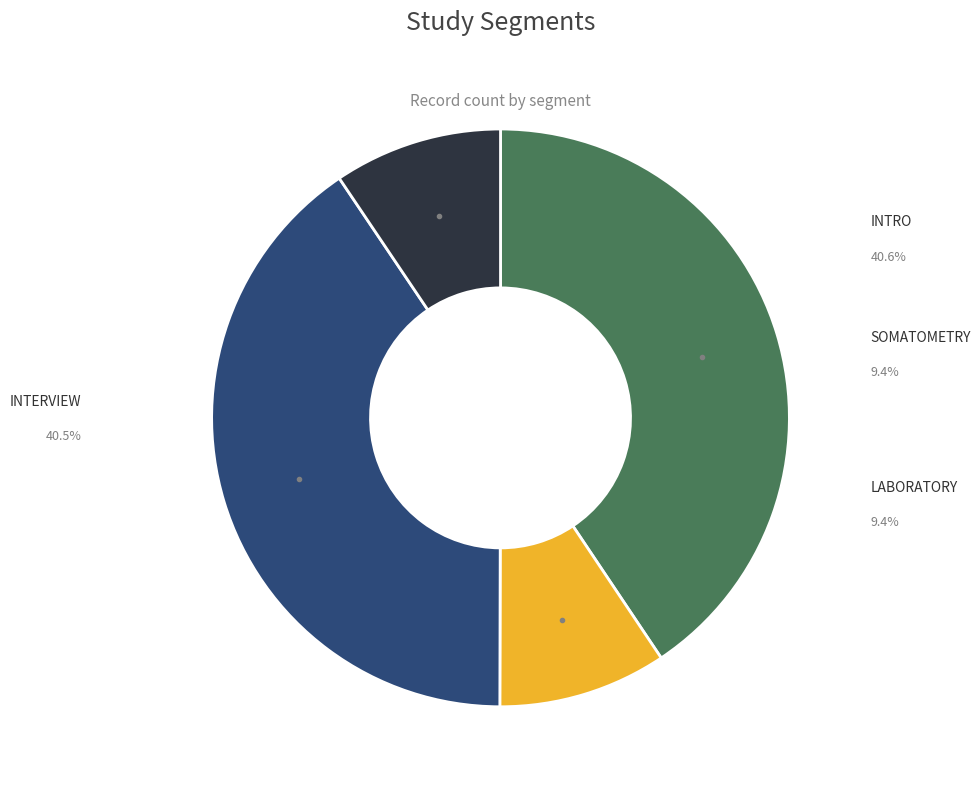

To the nearest percent, what percentage of the pie is SOMATOMETRY?

9%